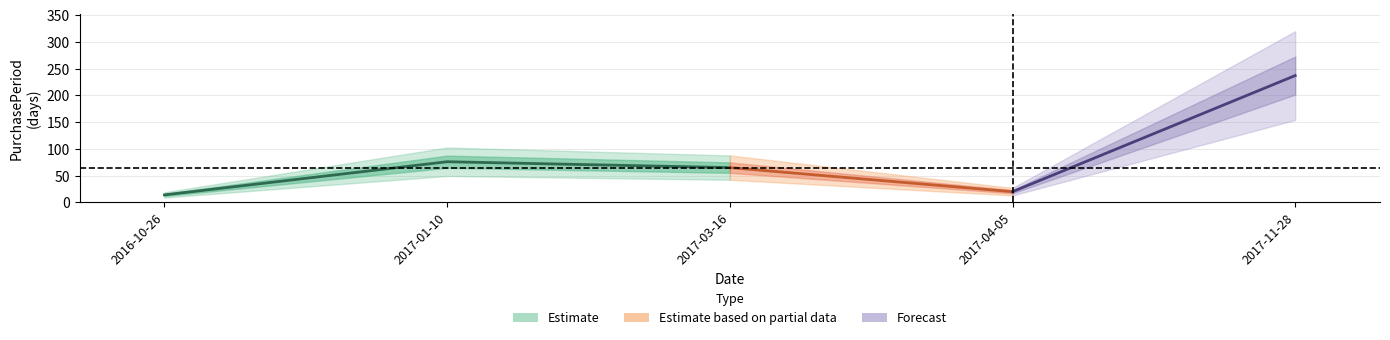

Does the chart display data point markers on the line(s)?

No